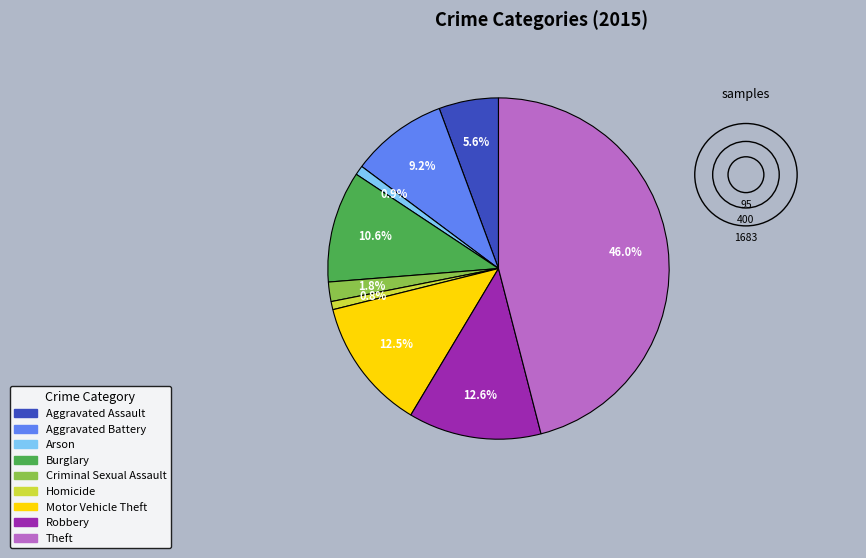

Which has a higher value, Robbery or Aggravated Battery?

Robbery